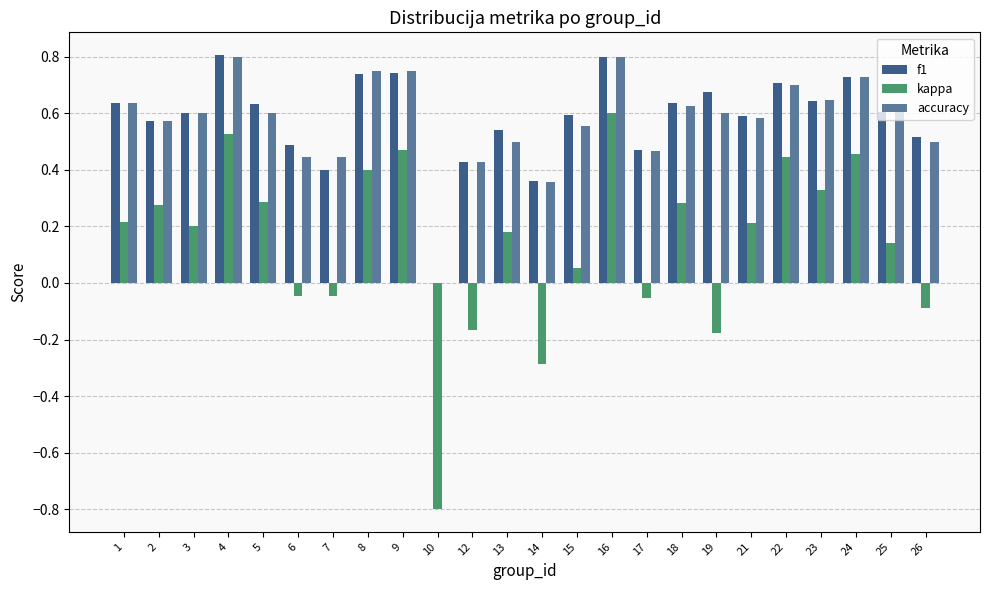

Count the number of data series in this chart.

3